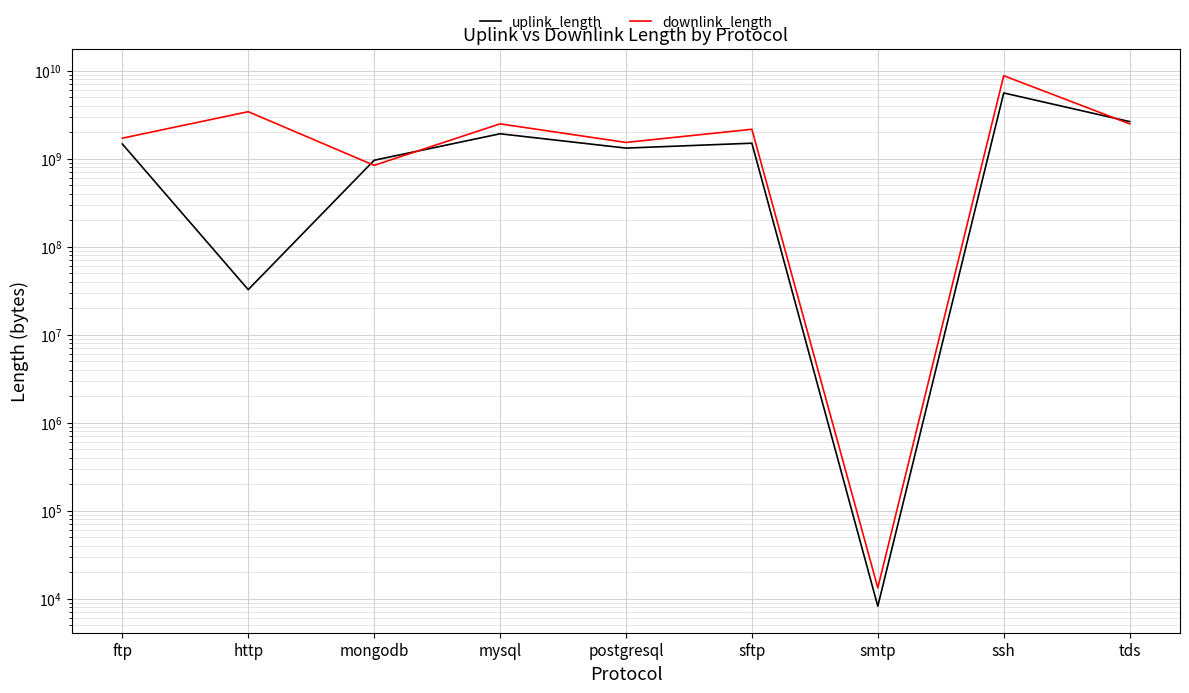

What value does the downlink_length series have at tds, to the nearest 50?

2490348200